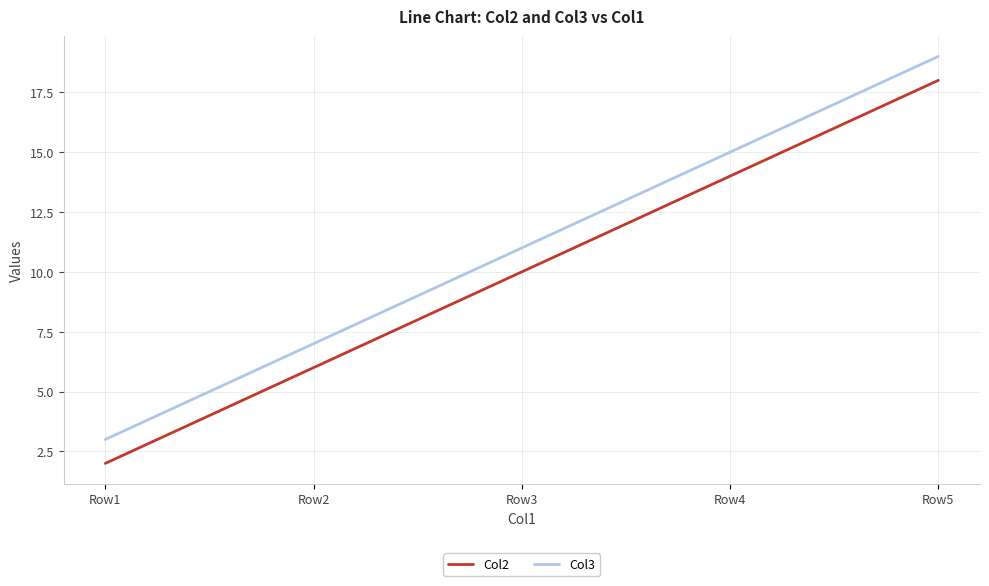

What is the difference between the highest and lowest values at Row2?

1